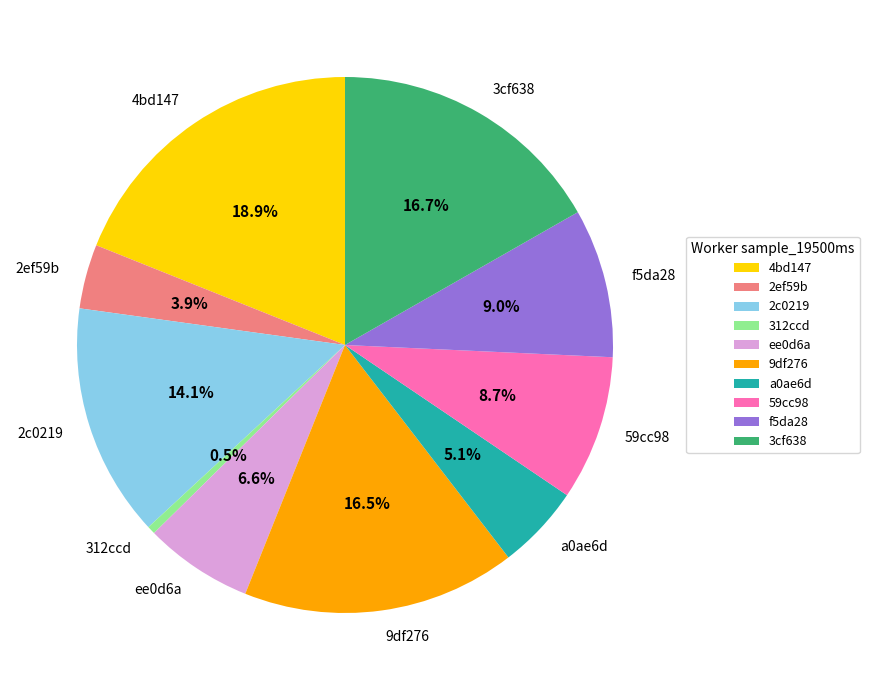

How many segments does this pie chart have?

10